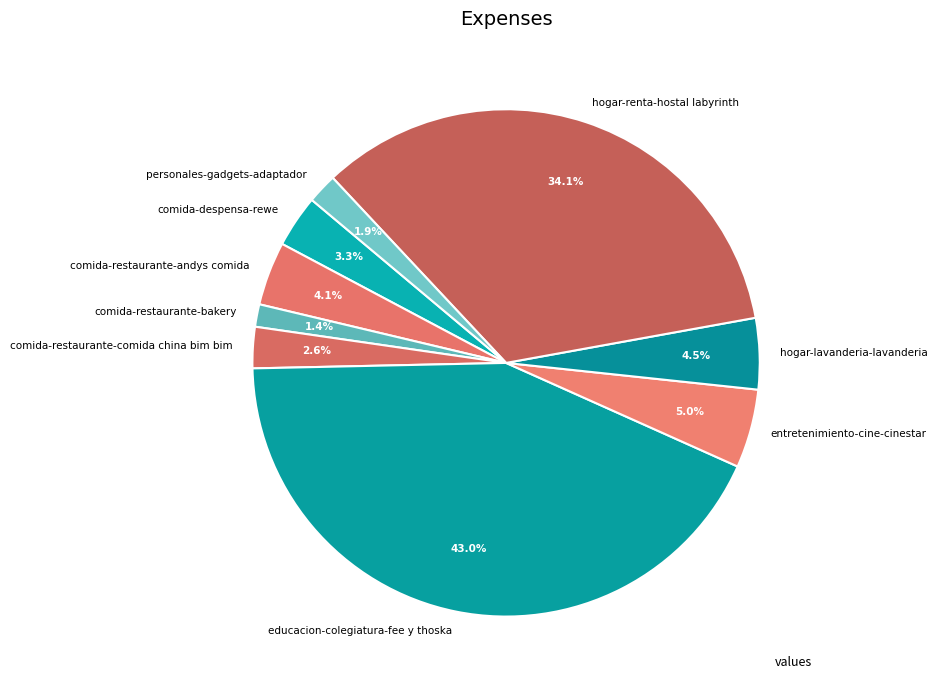

Is there any slice that represents more than half of the pie?

No